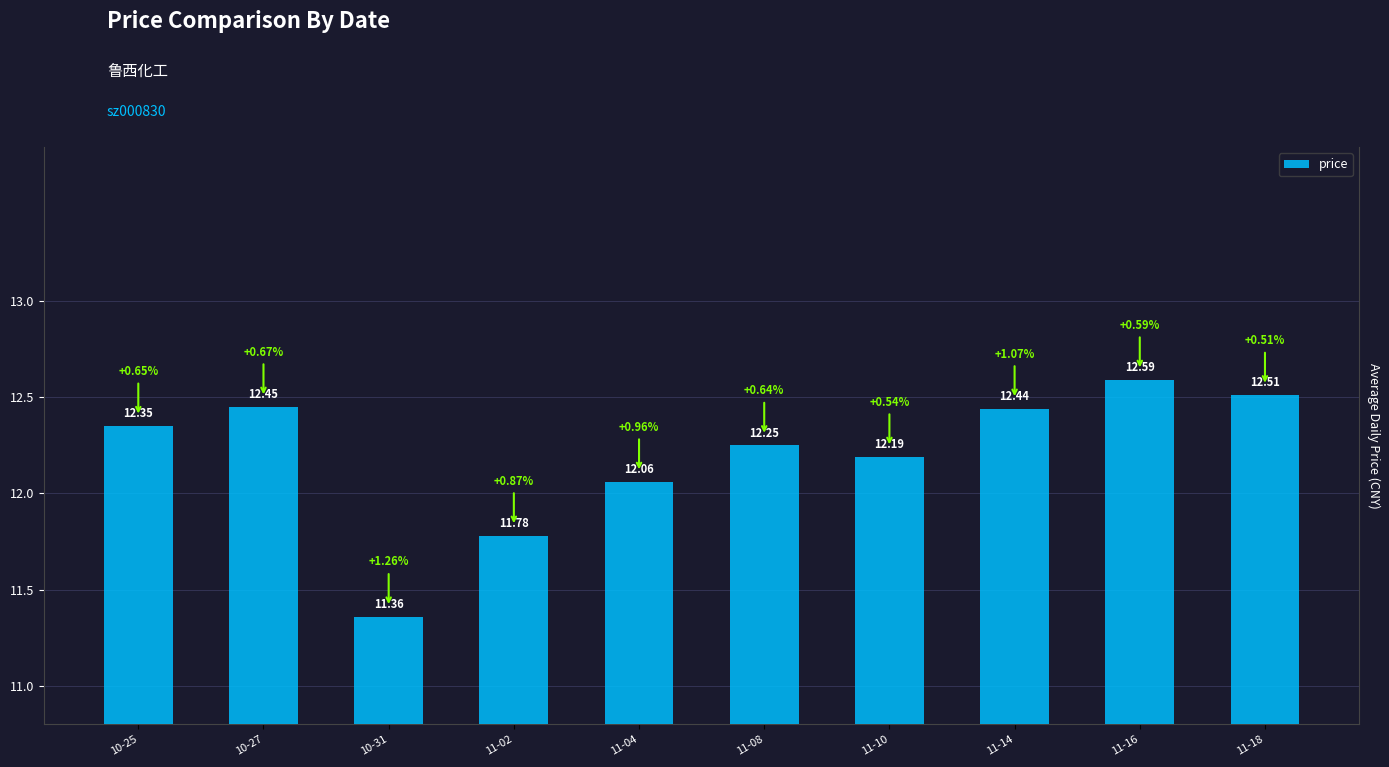

Which label corresponds to the largest value in the chart?

11-16